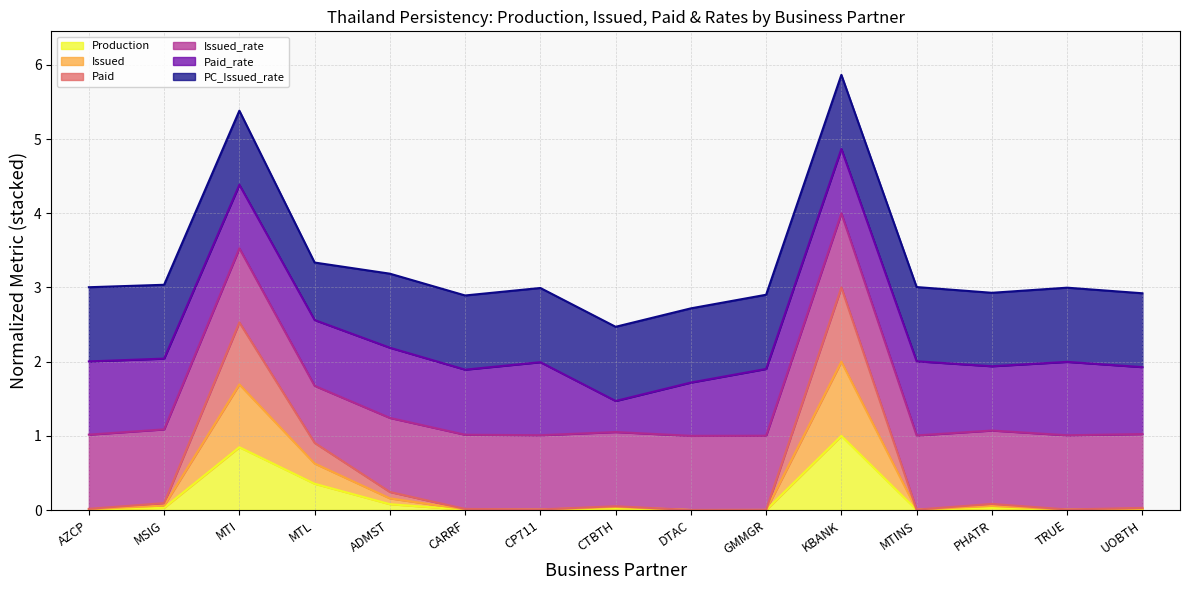

True or false: Production and Issued intersect in this chart.

False